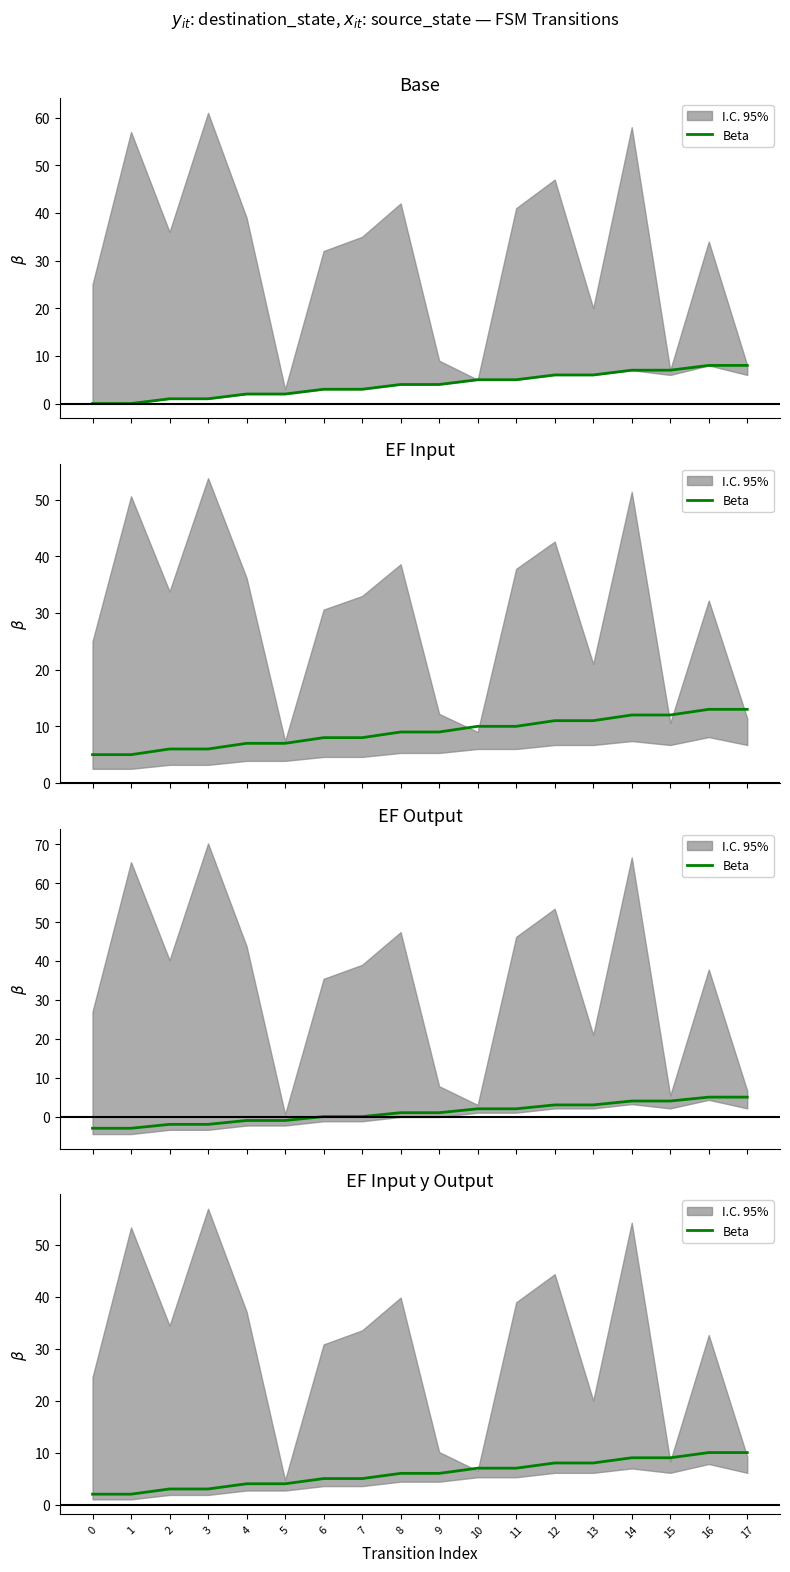

What is the maximum value shown in the chart?

10